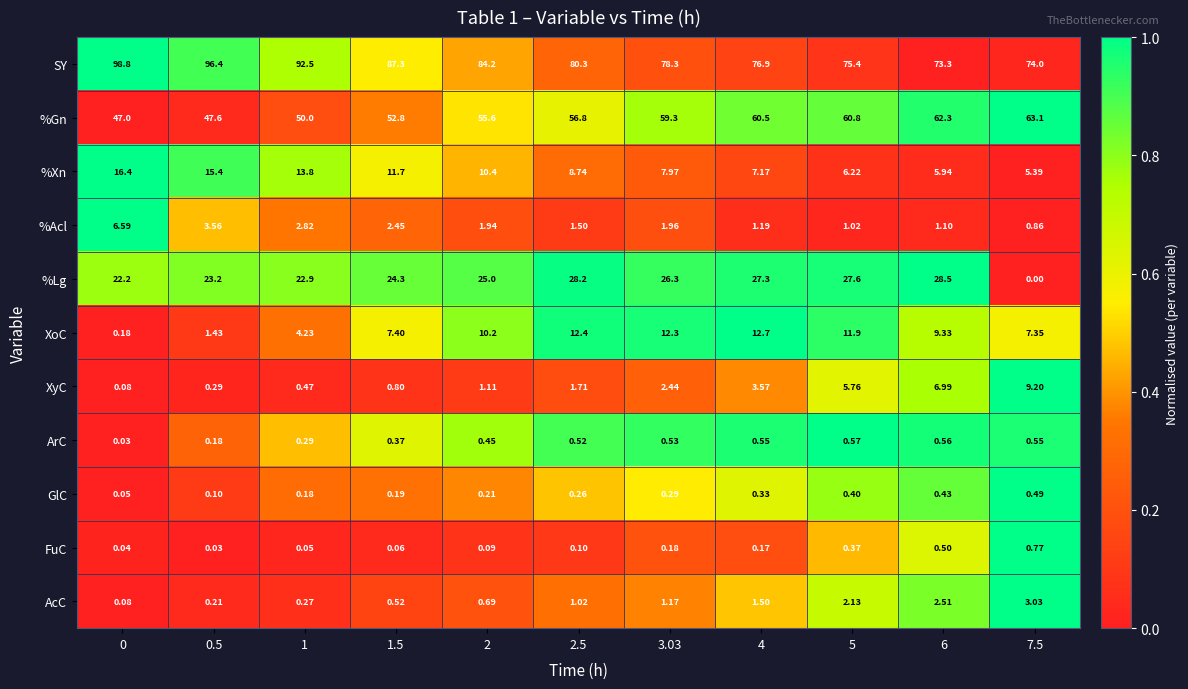

Which series has the largest range (max minus min)?

%Lg